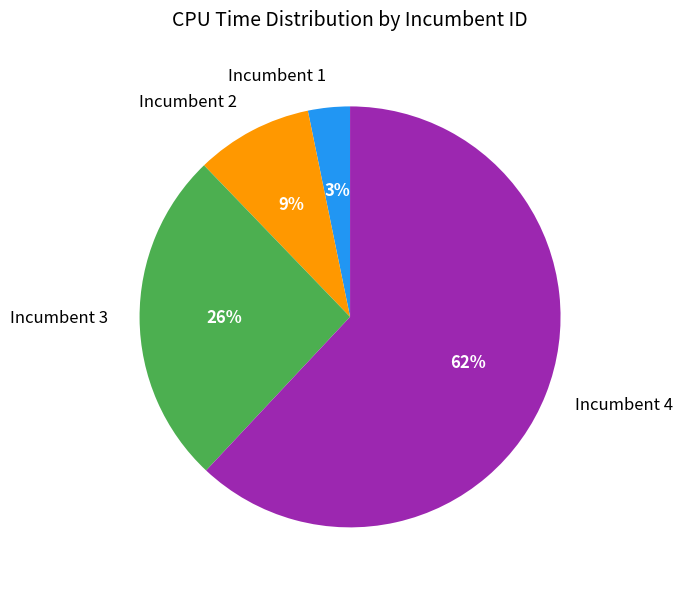

Which category has the smallest portion of the pie?

Incumbent 1